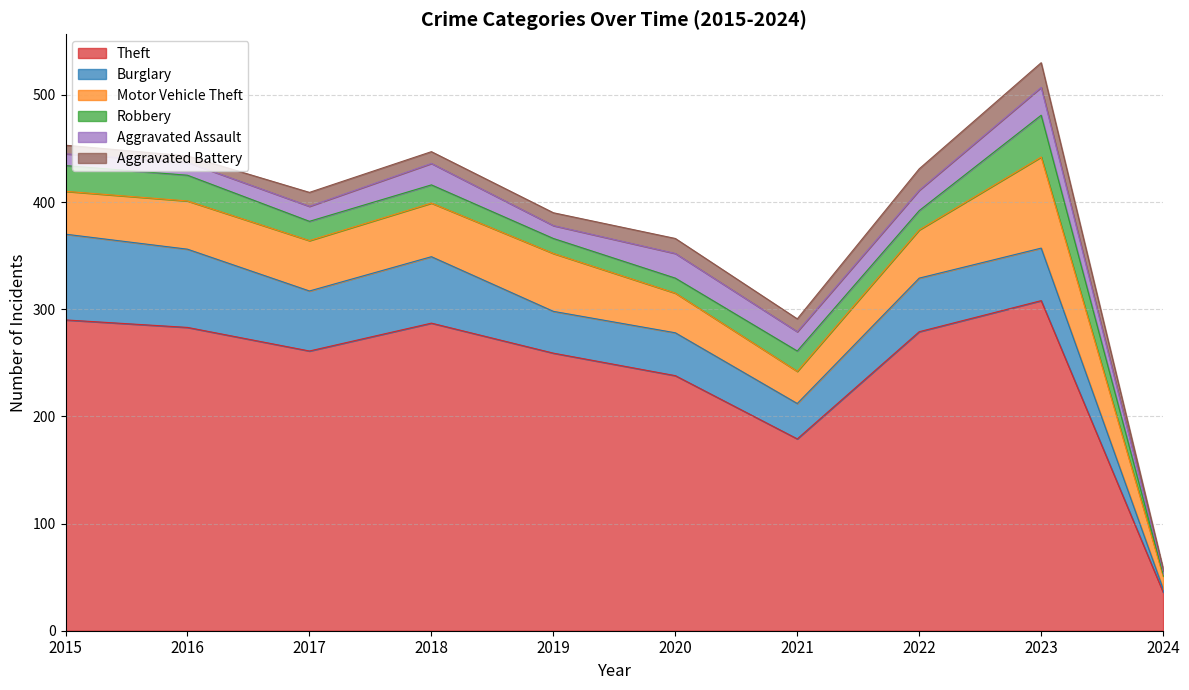

How many distinct data groups are displayed?

6